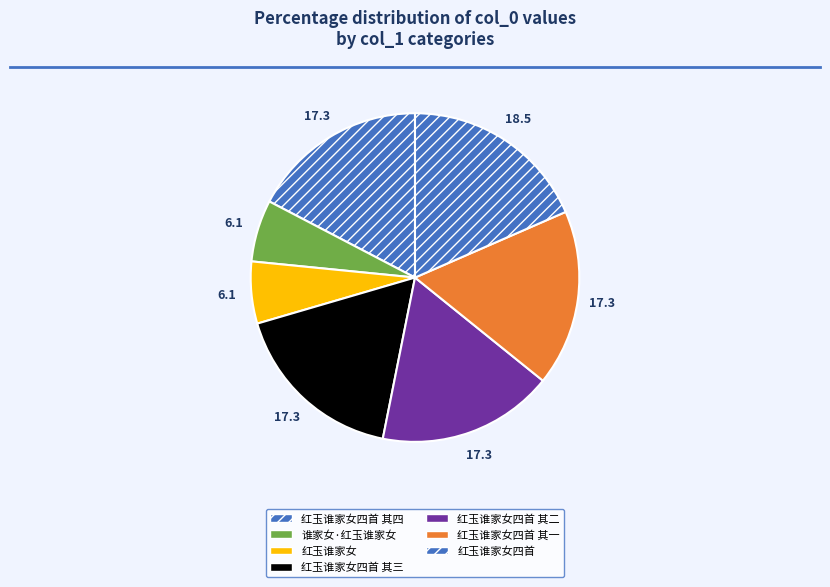

Which slice is the smallest?

谁家女·红玉谁家女